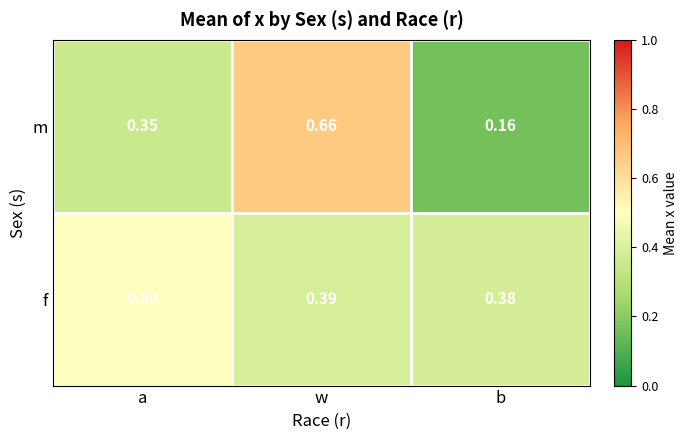

Which series has the largest range (max minus min)?

m